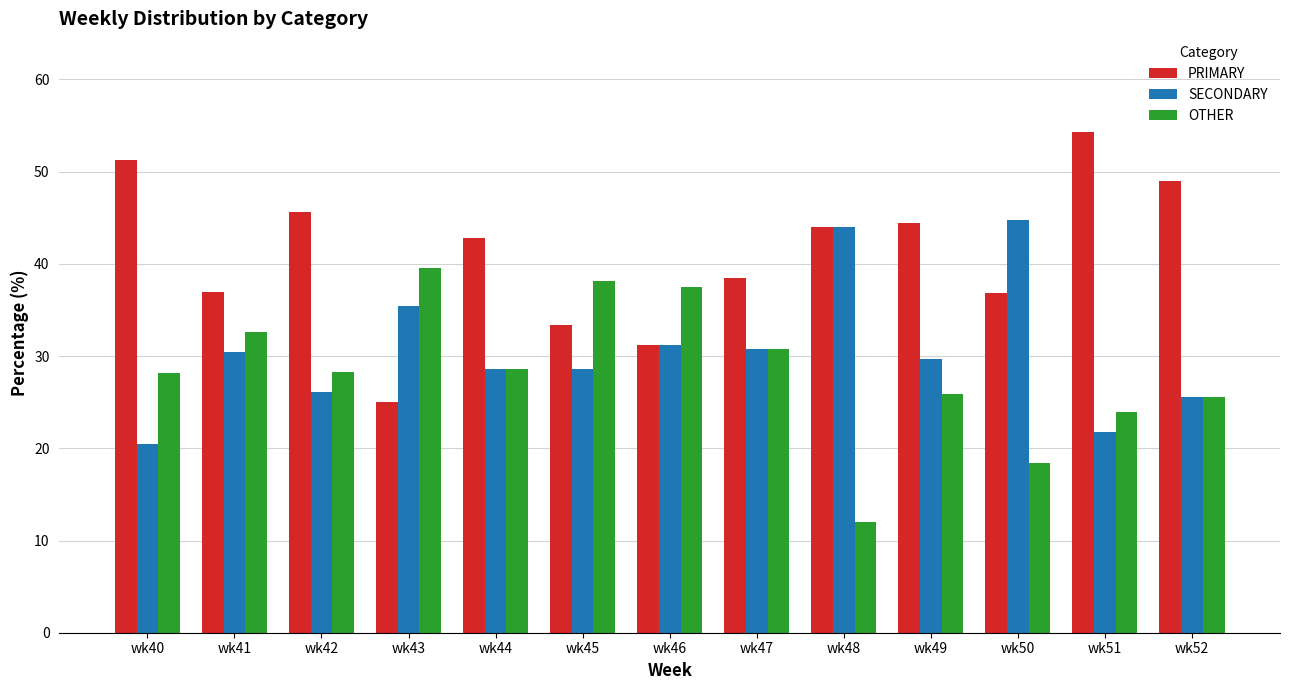

How many groups of bars are there?

13